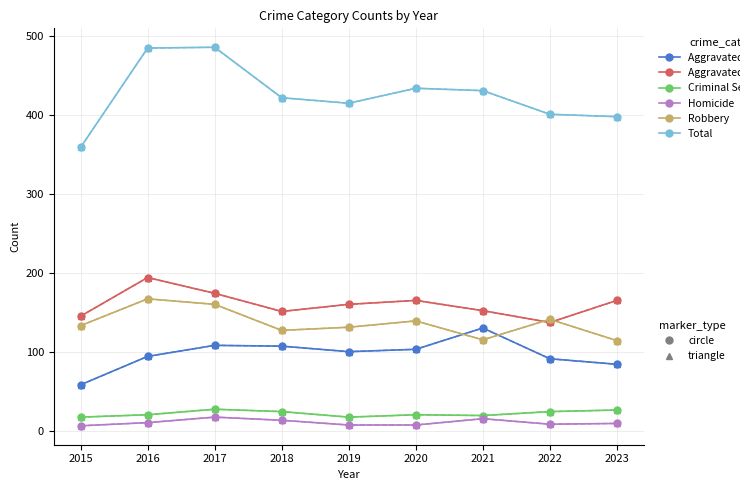

What is the minimum value shown in the chart?

6